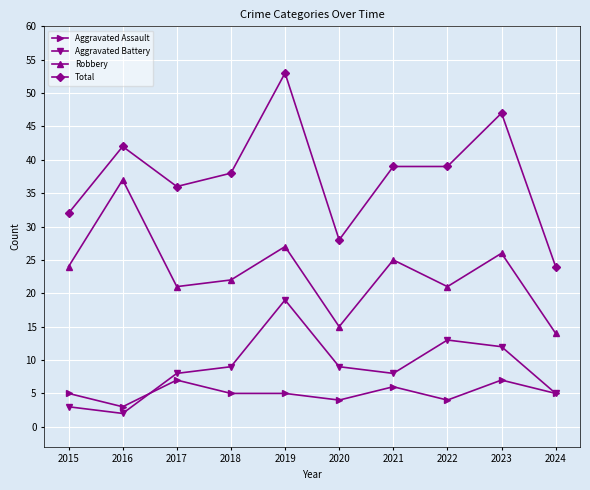

The Aggravated Assault series shows 2 at 2021. True or false?

False